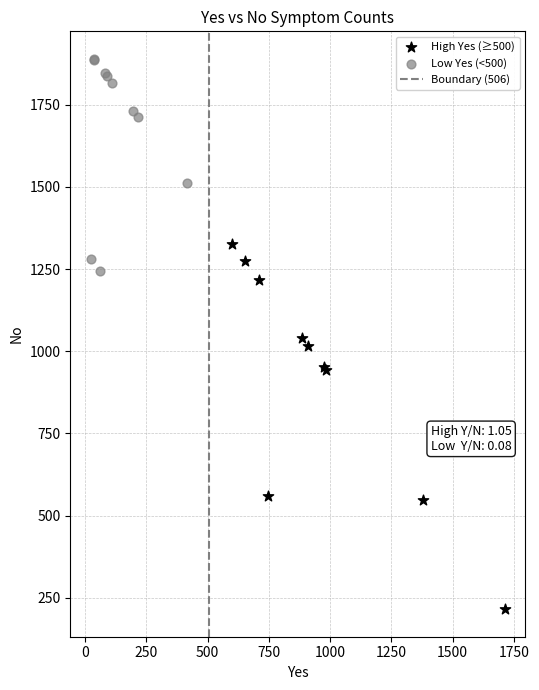

Which series reaches the maximum Y coordinate?

Low Yes (<500)